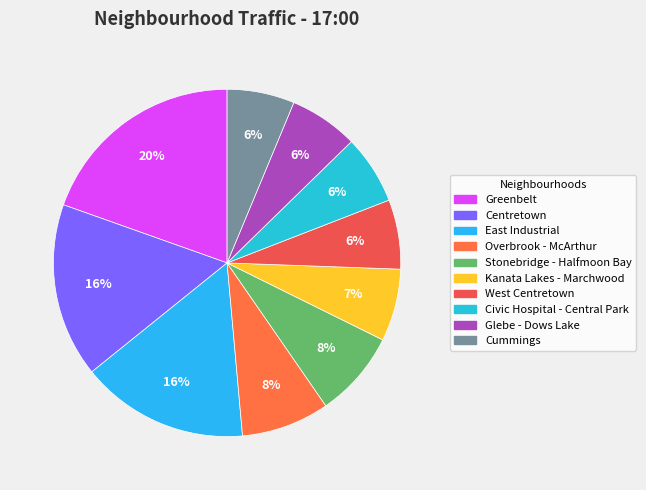

Is Greenbelt the majority of the pie?

No